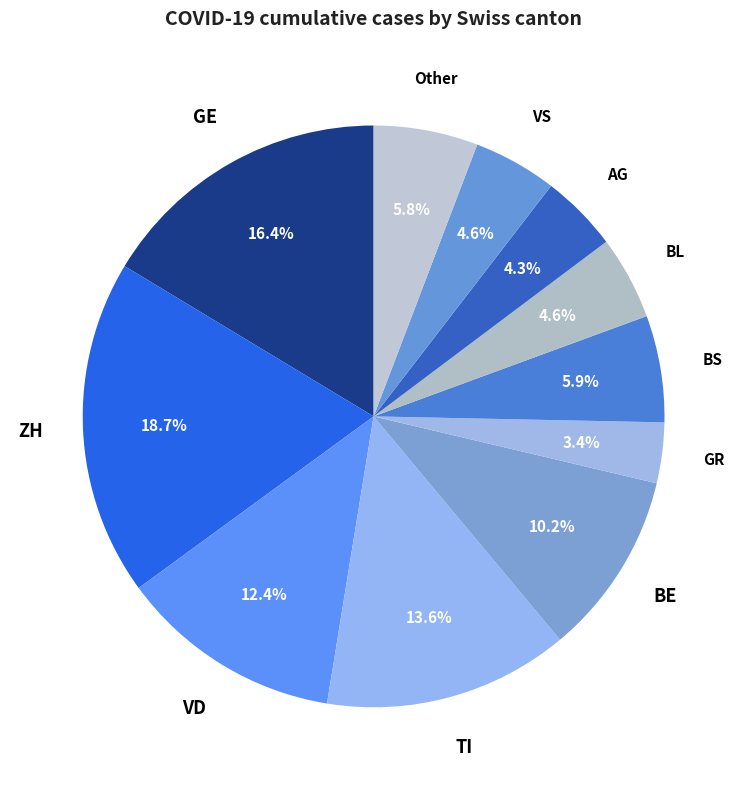

Combined, what portion of the pie is Other and BE?

16.0%